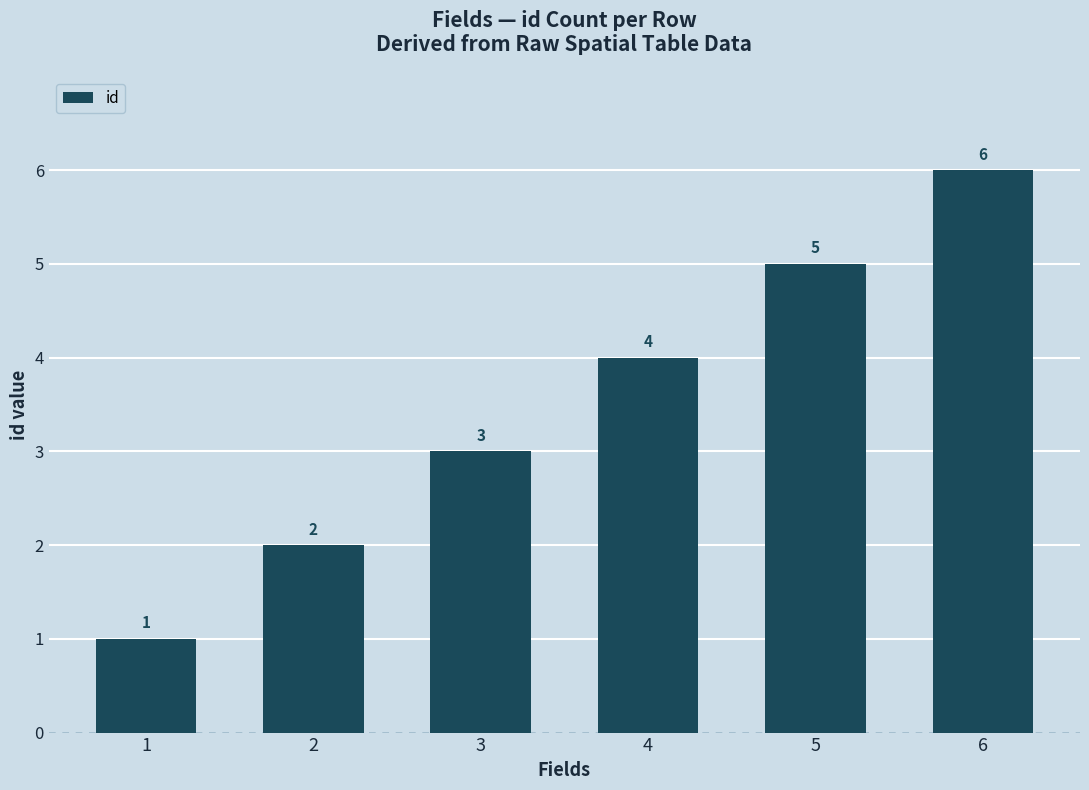

Are the bars grouped side by side (vs. stacked)?

No